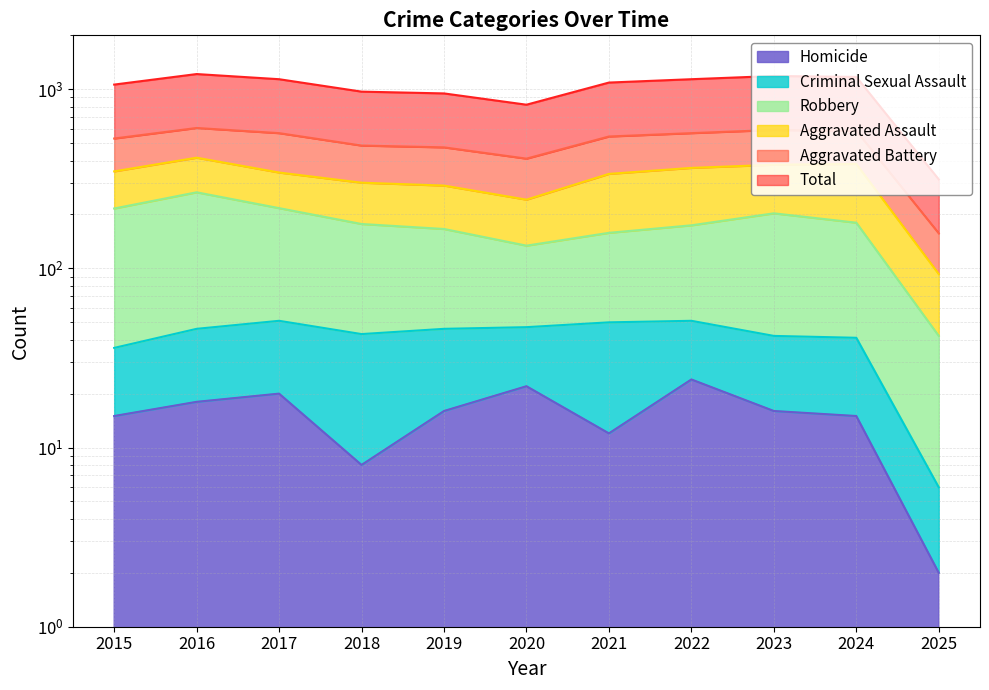

The Total series shows 531 at 2015. True or false?

True